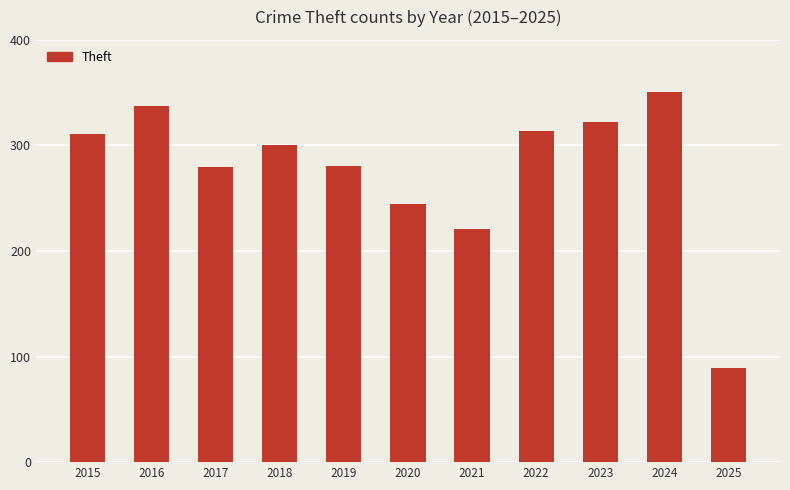

What is the sum of the values at 2023 and 2020?

567